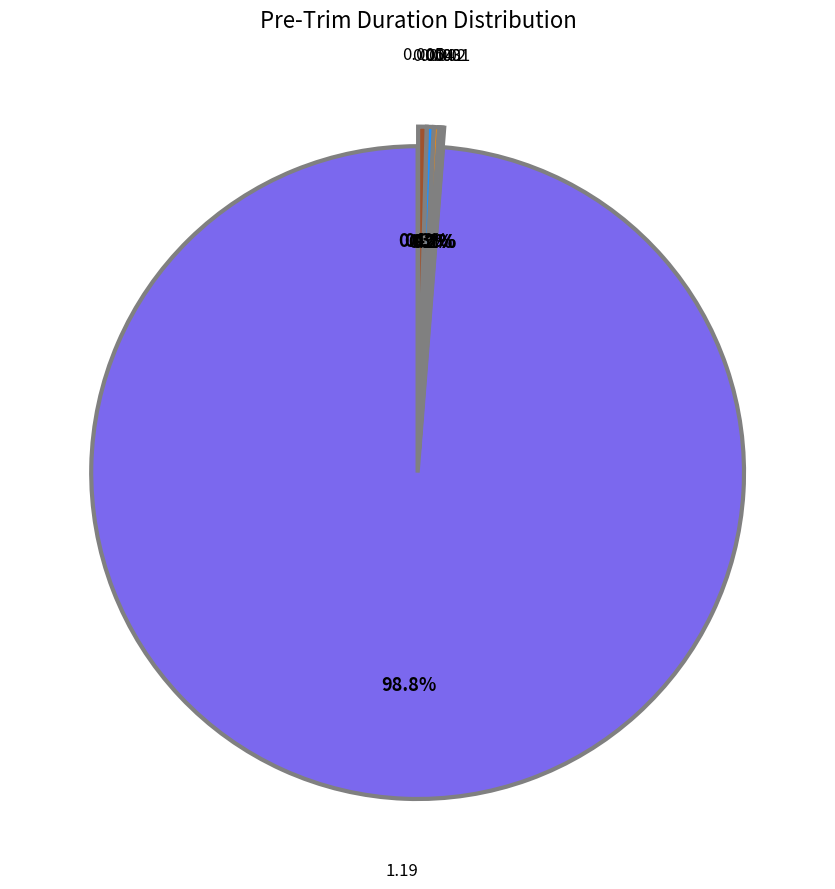

Does 1.19 account for over 50% of the chart?

Yes